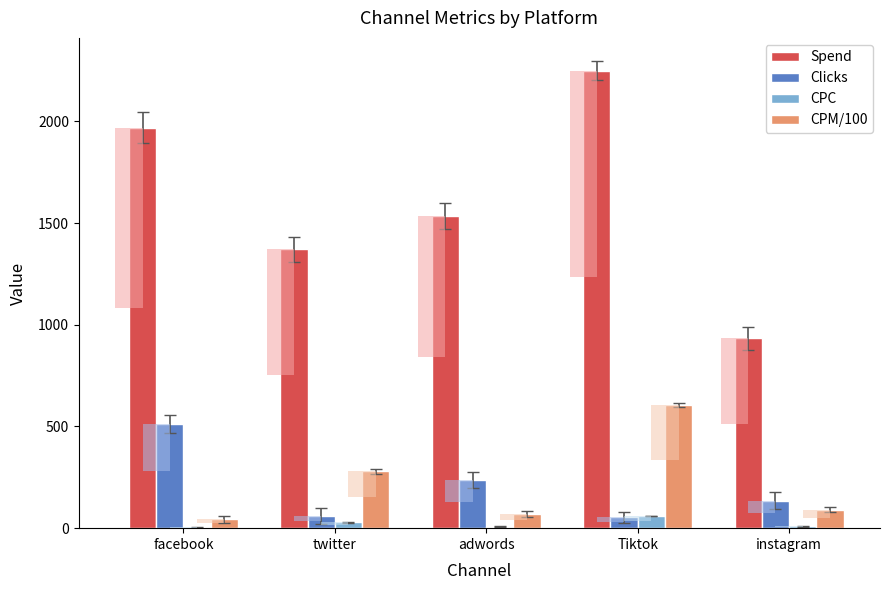

What is the approximate value of Clicks at Tiktok?

53.0